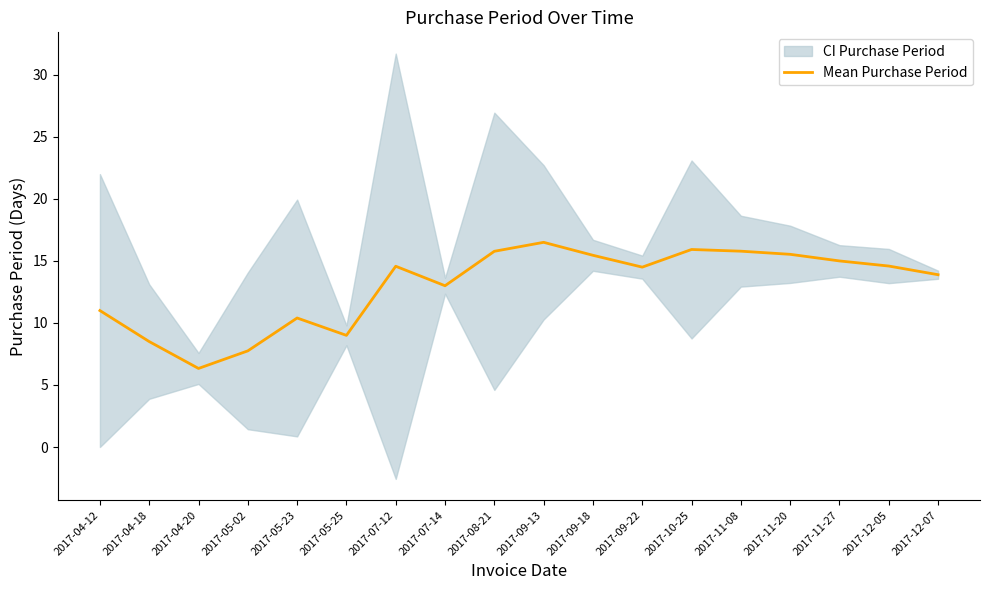

How many data points are less than 14?

8